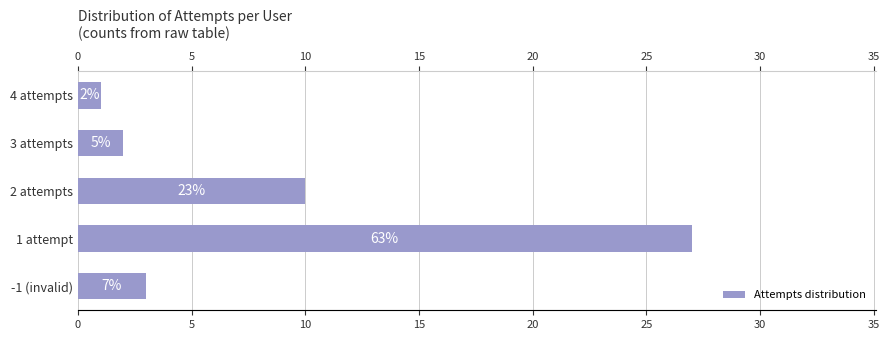

How many bars are there in total?

5